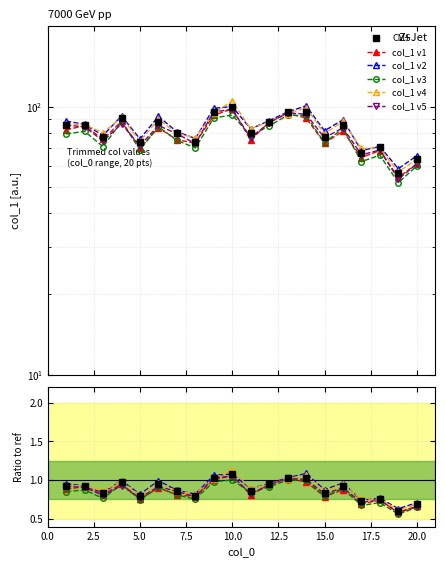

What is the smallest value displayed?

56.4